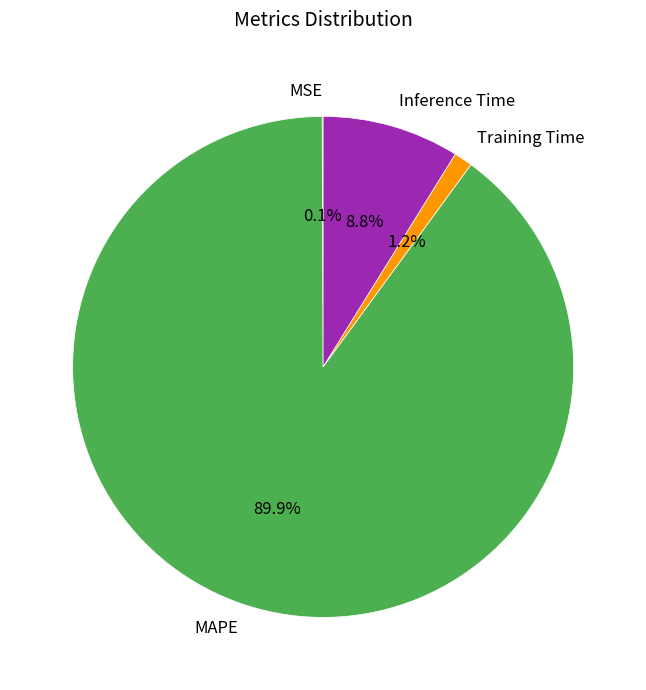

Is there any slice that represents more than half of the pie?

Yes